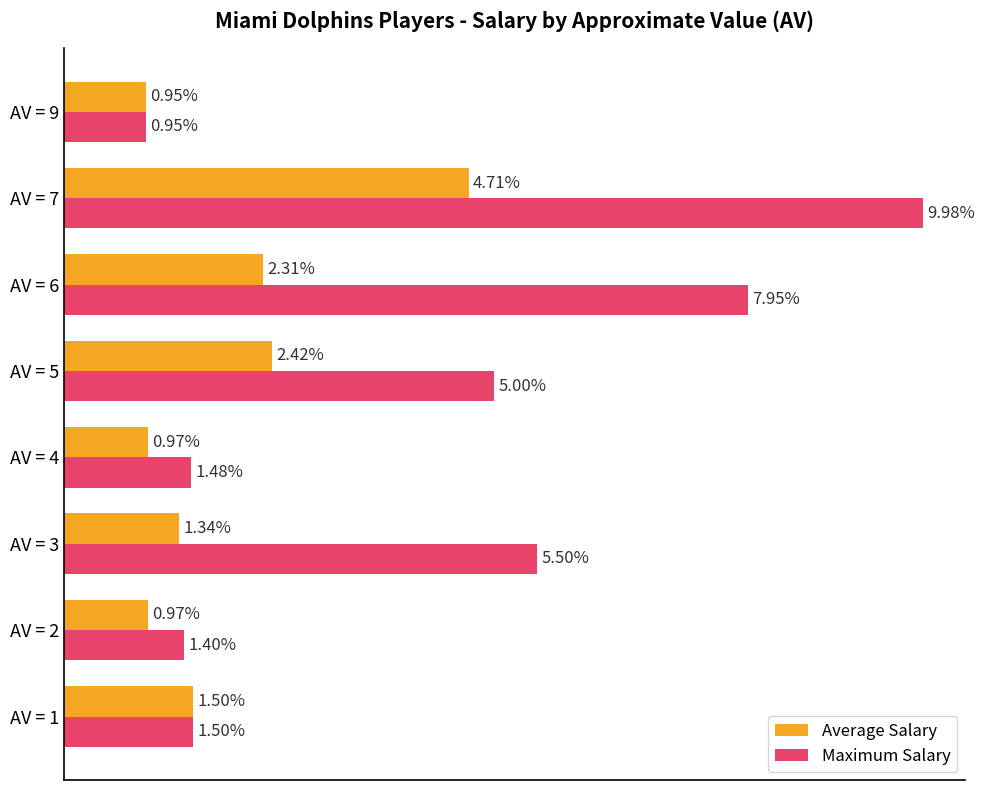

What are all the series names shown in the legend?

Average Salary, Maximum Salary